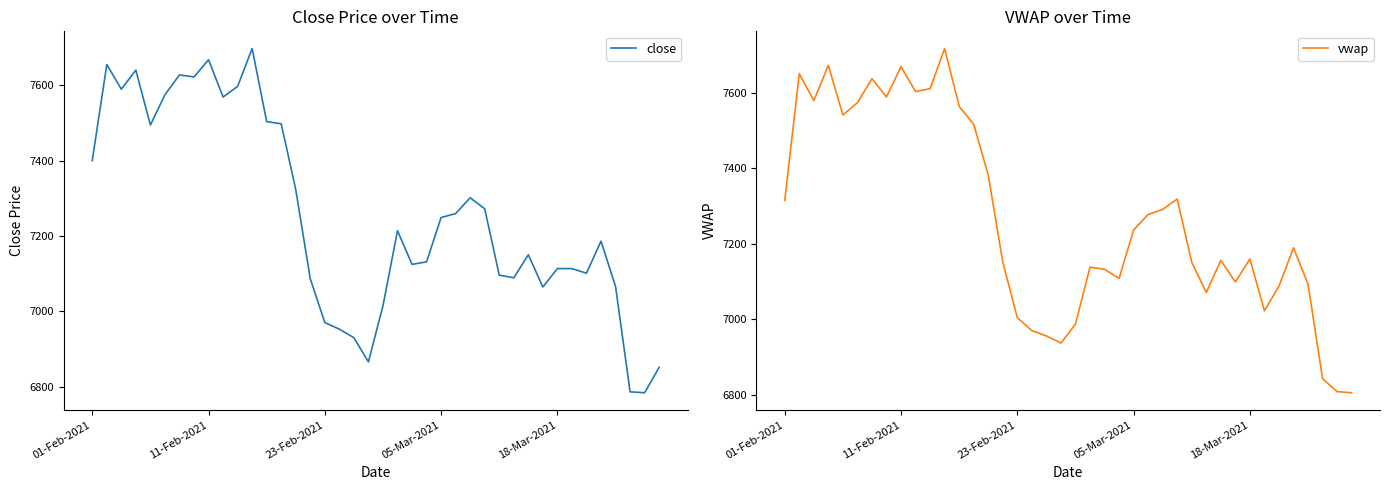

What is the total value across all series at 30?

14306.5